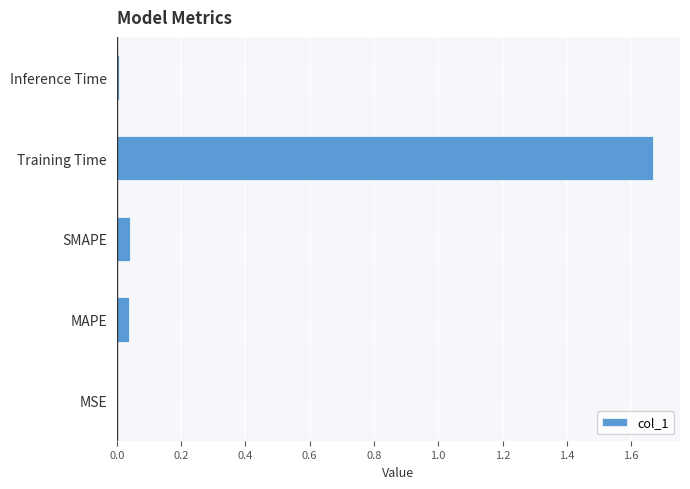

What is the change in value from MAPE to Training Time?

+1.6